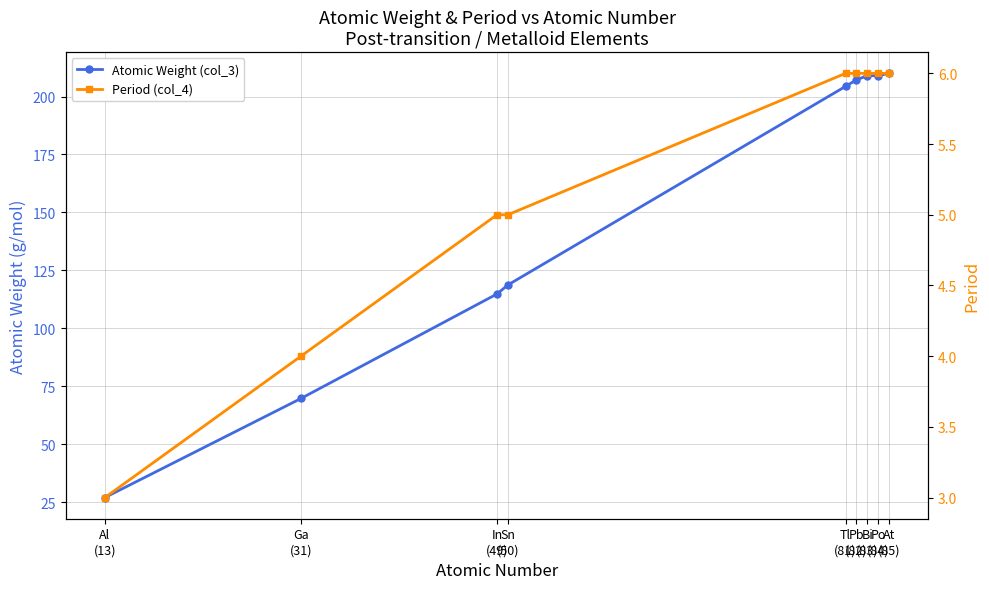

What is the sum of all Atomic Weight (col_3) values?

1369.8